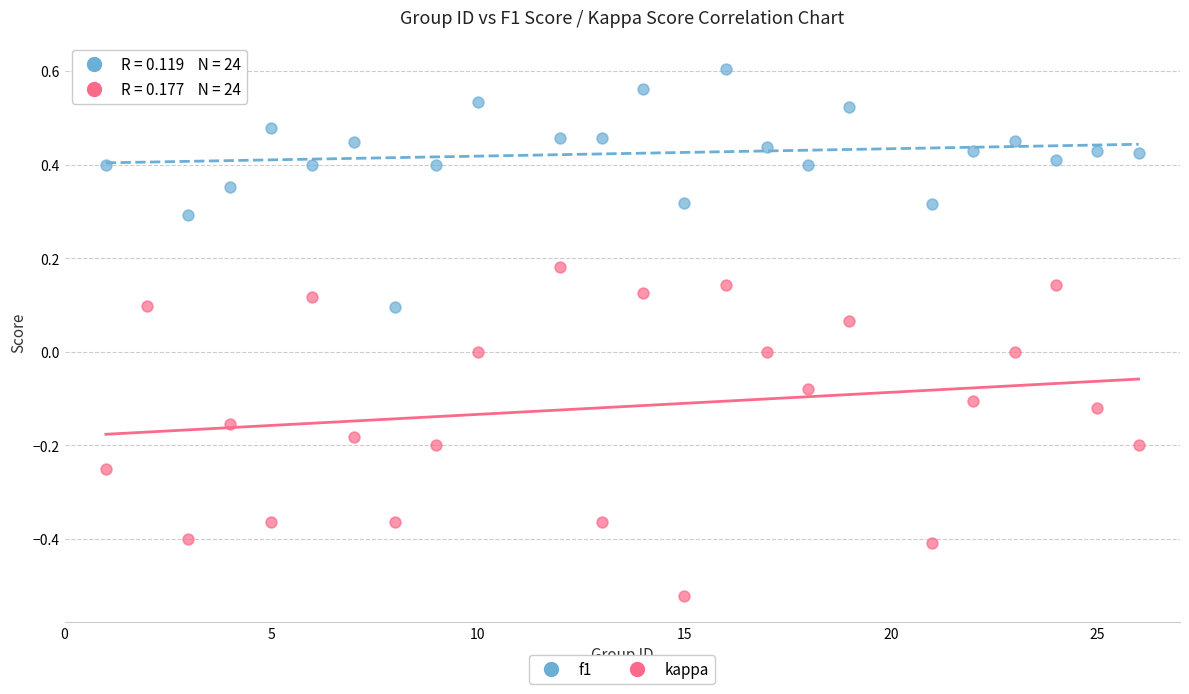

Which series reaches the minimum Y coordinate?

kappa